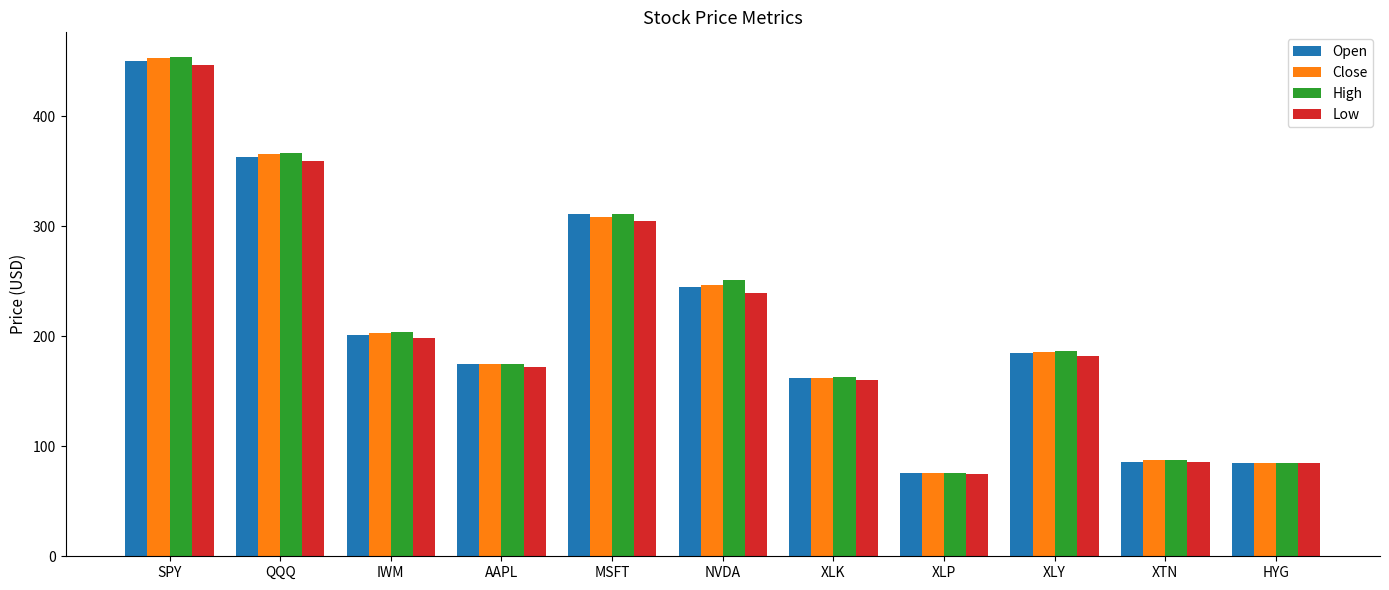

What is the spread (max minus min) of values at SPY?

6.6